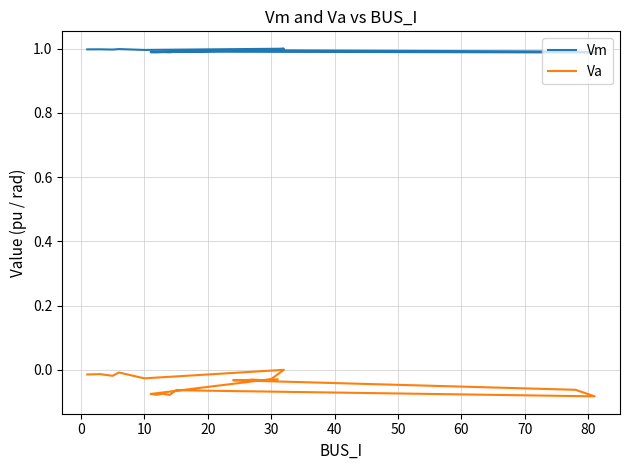

True or false: Vm has a value of 1.3 at 10.

False